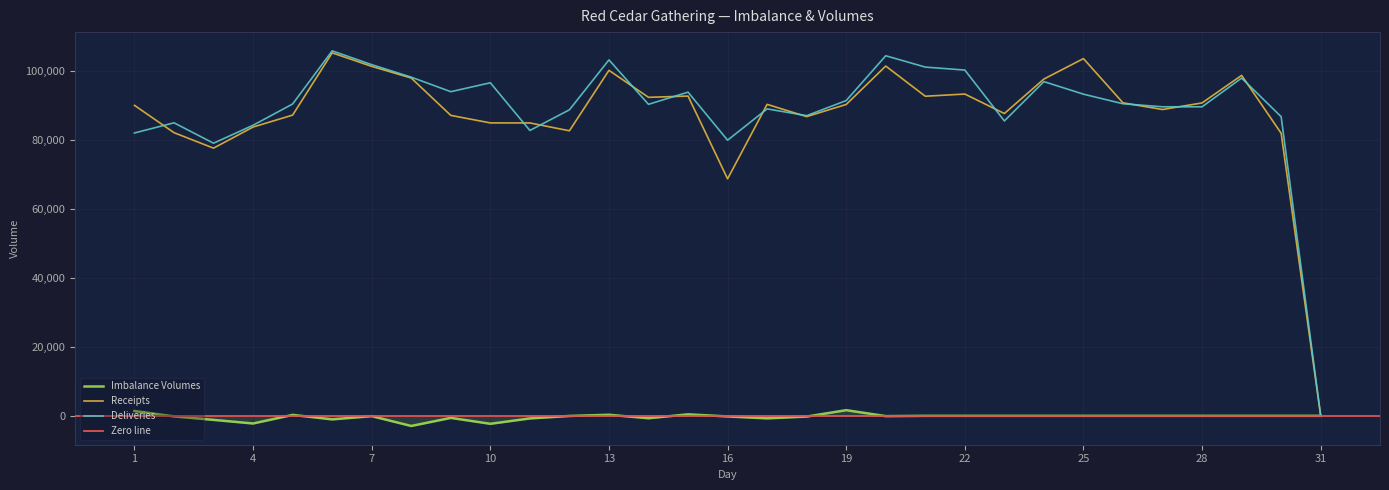

Where is Receipts nearest to the value 52683?

16